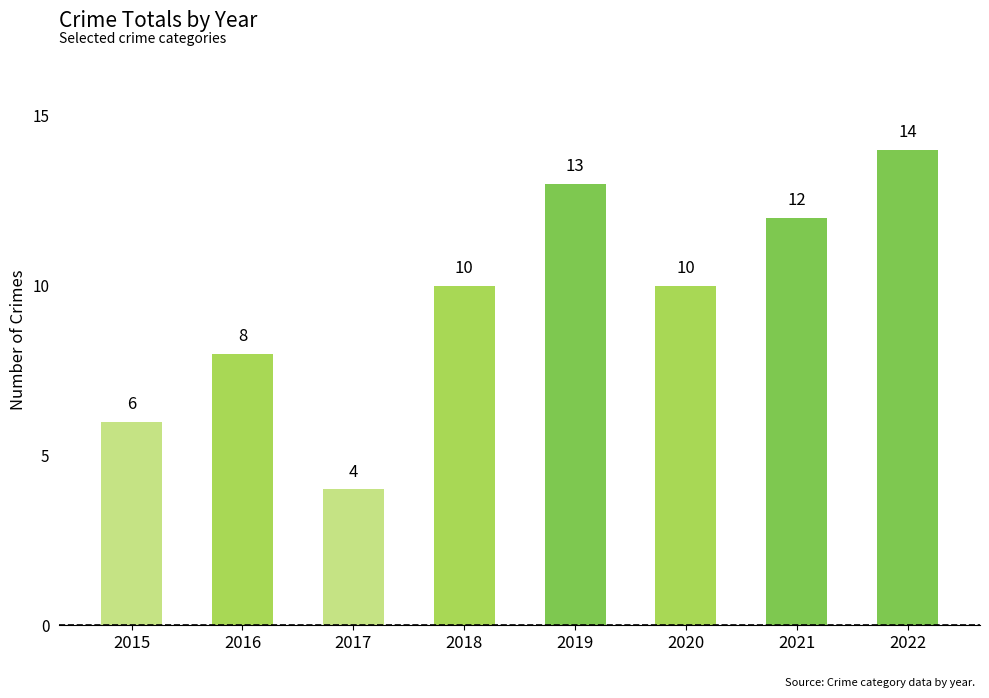

What is the ratio of the value at 2018 to the value at 2019?

0.8